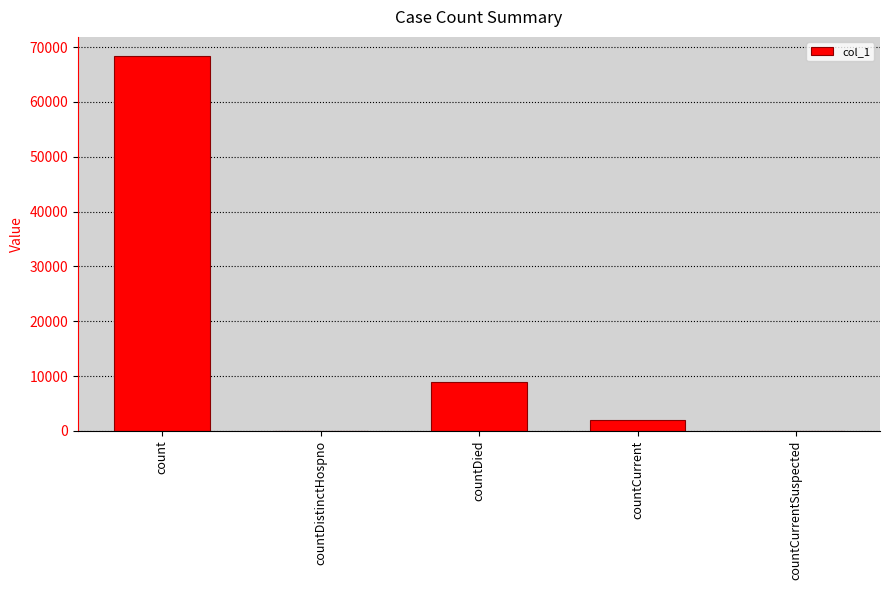

How many categories are shown in the chart?

5